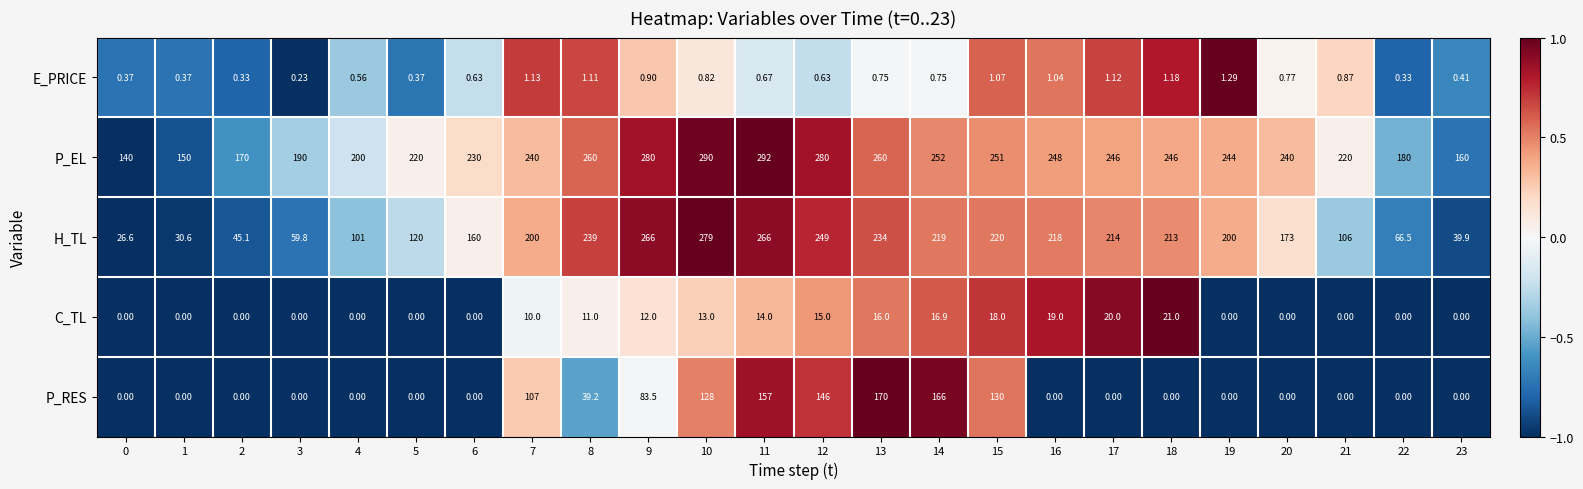

Which series has the largest total across all categories?

P_EL